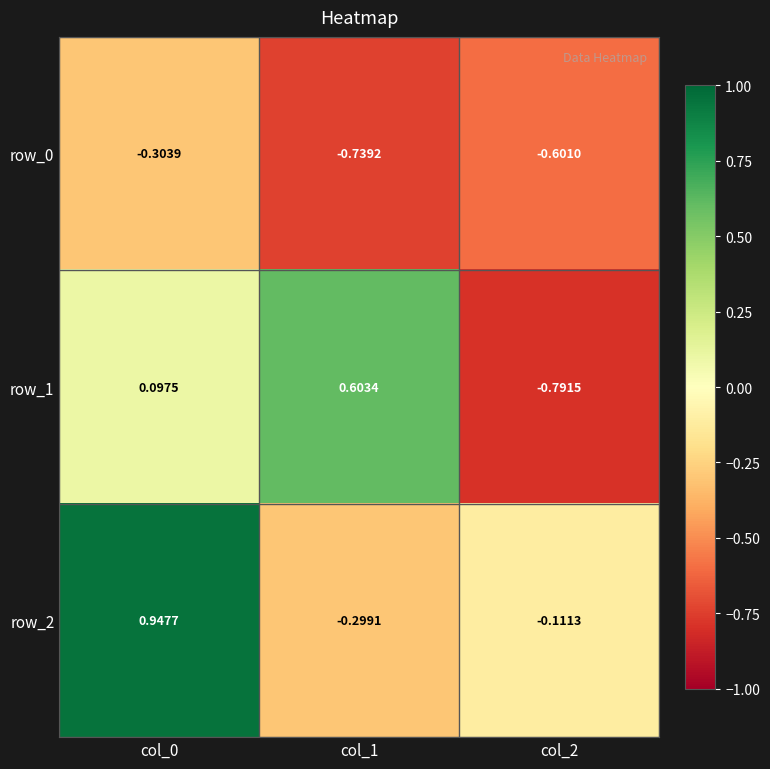

At how many categories does at least one series exceed 0?

2